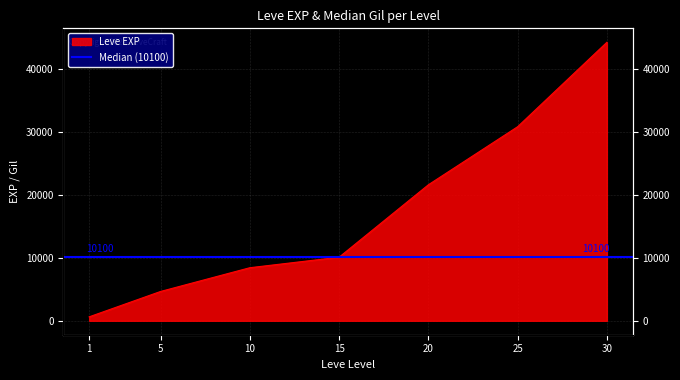

True or false: the data shows 12793 at 10.

False